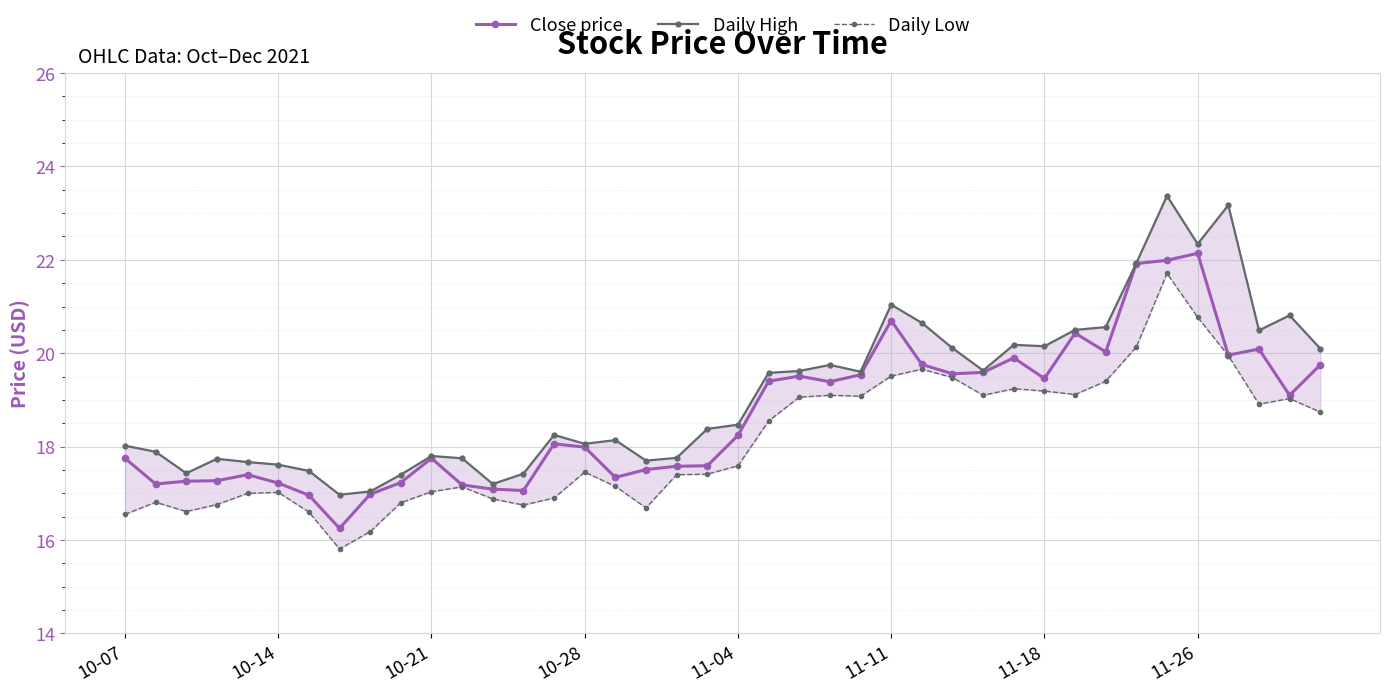

Rank the series by their maximum value, from lowest to highest.

Daily Low, Close price, Daily High